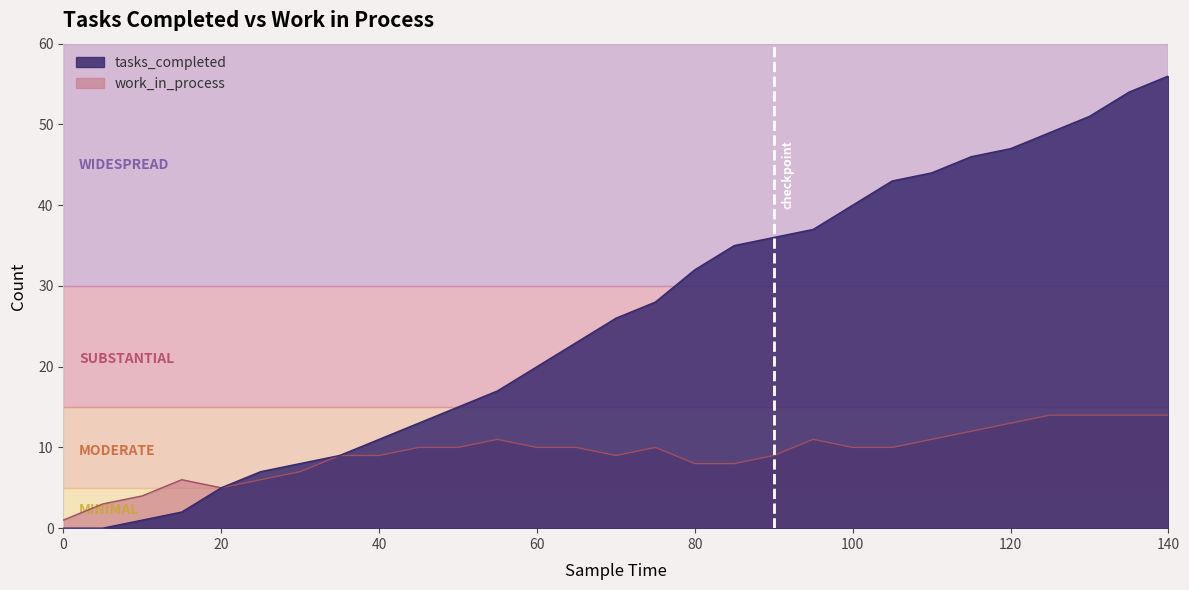

How many data points in work_in_process are above 10?

9